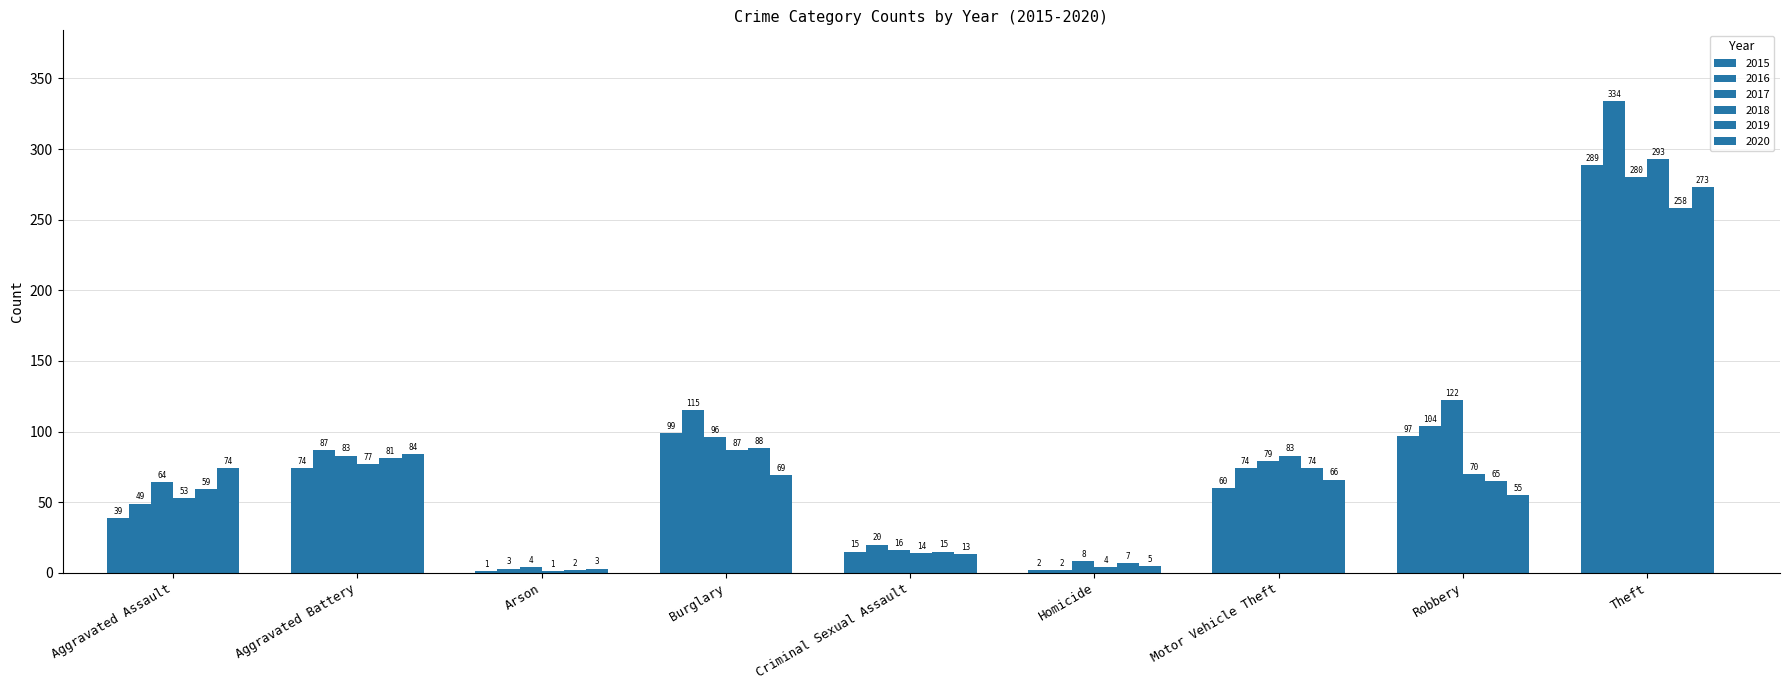

Are the bars horizontal?

No